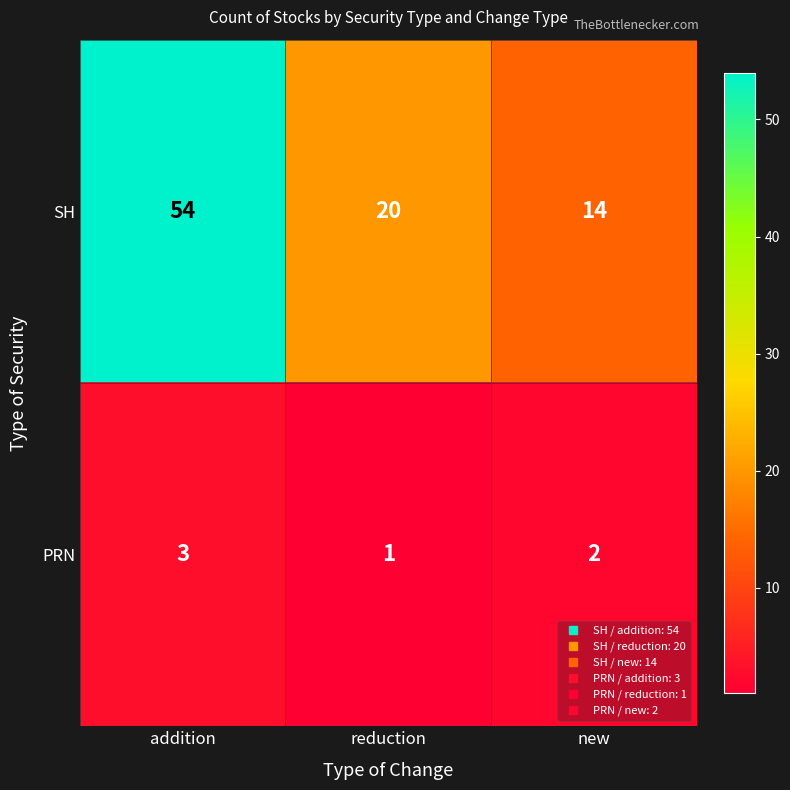

What is the spread (max minus min) of values at addition?

51